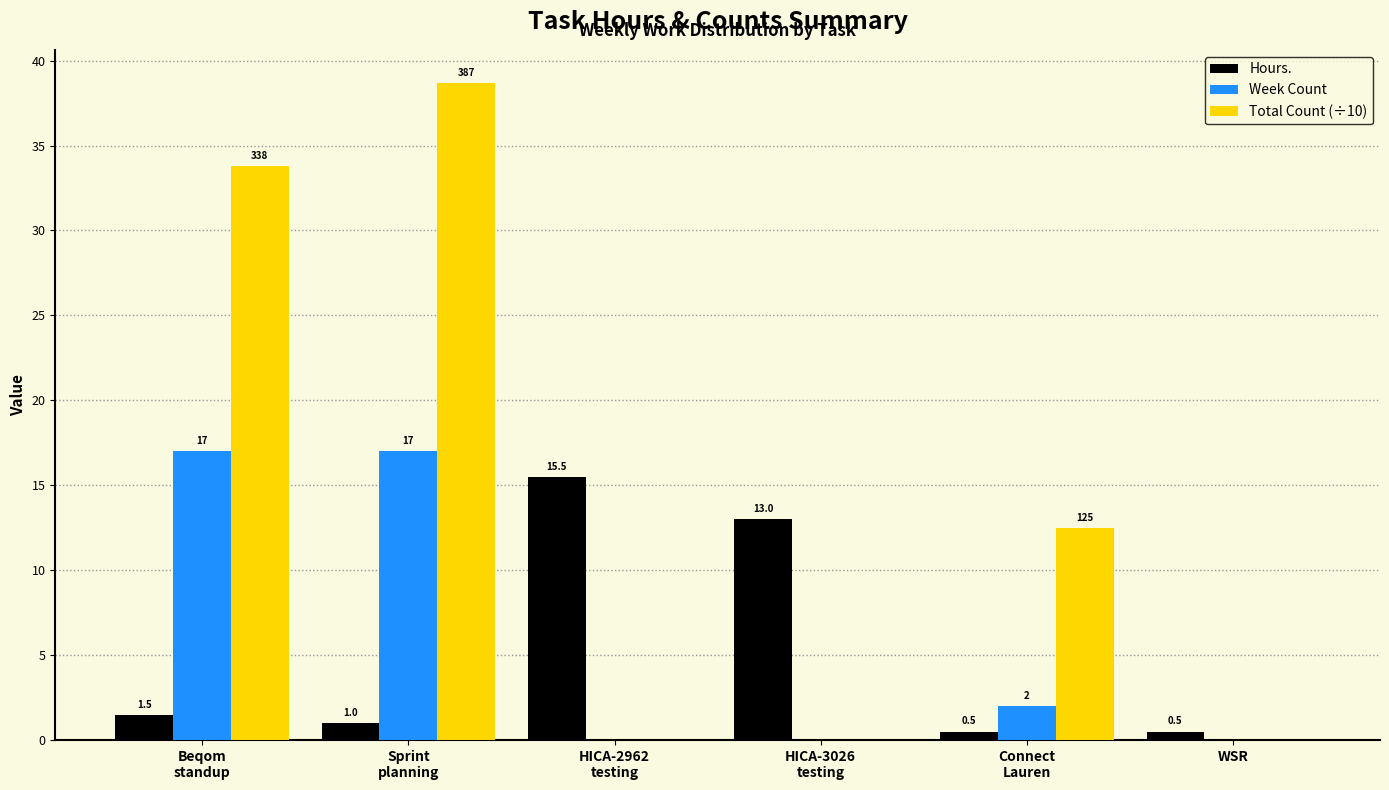

Which series has the largest total across all categories?

Total Count (÷10)